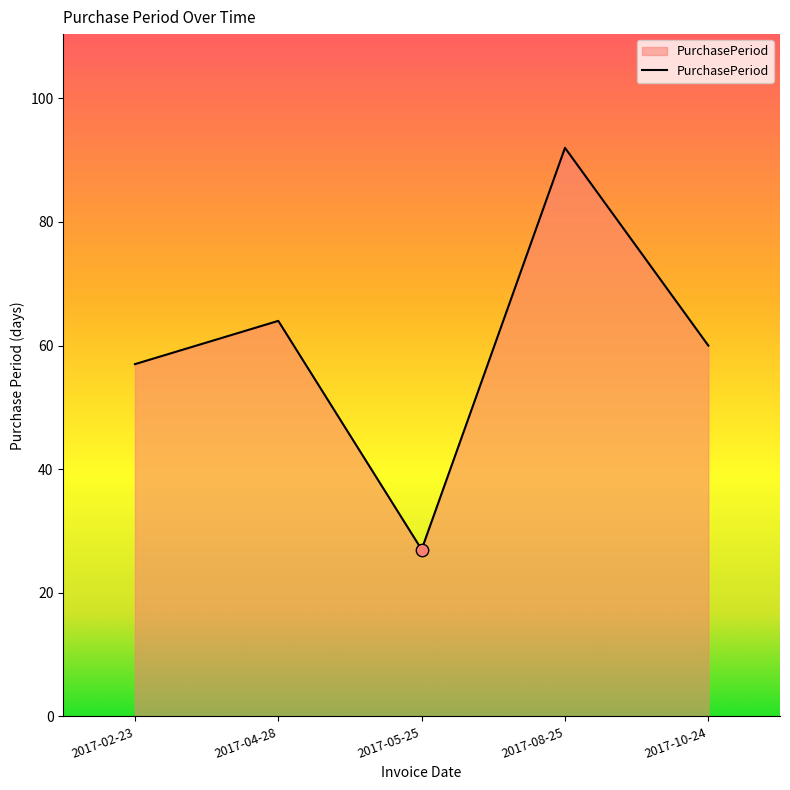

What is the ratio of the value at 2017-10-24 to the value at 2017-02-23?

1.1